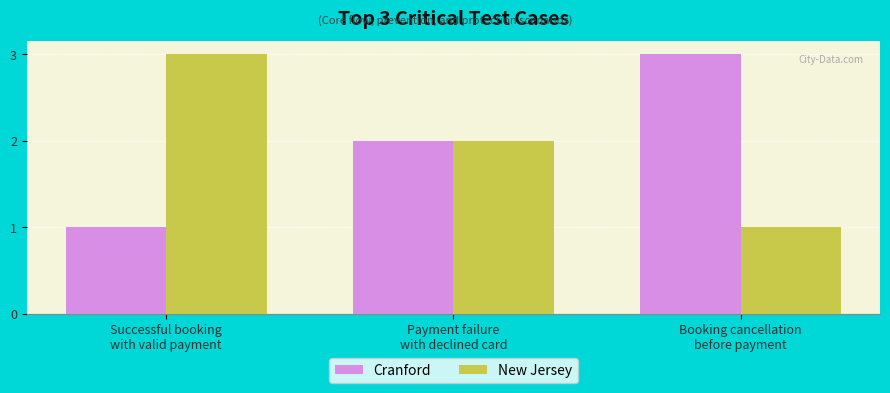

What is the highest value of the New Jersey series?

3